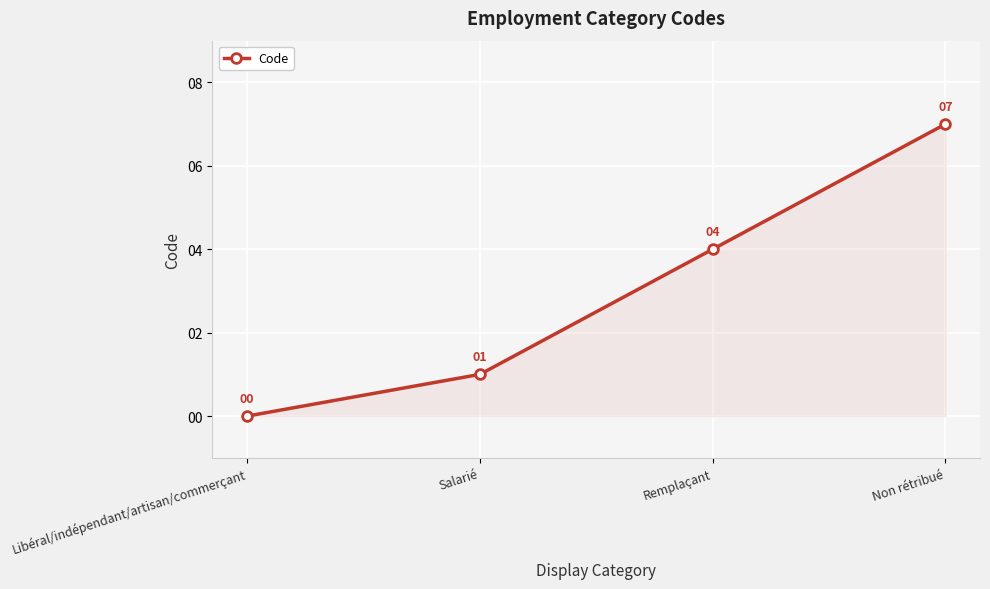

Does the chart display data point markers on the line(s)?

Yes